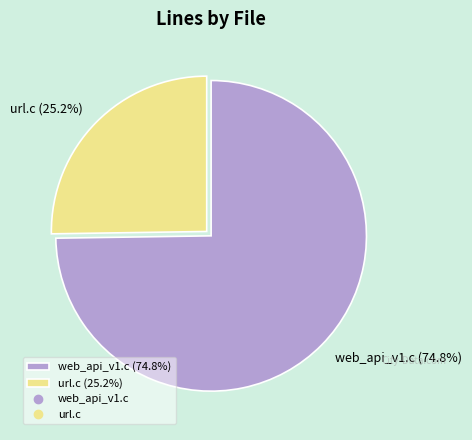

Which has a higher value, url.c or web_api_v1.c?

web_api_v1.c